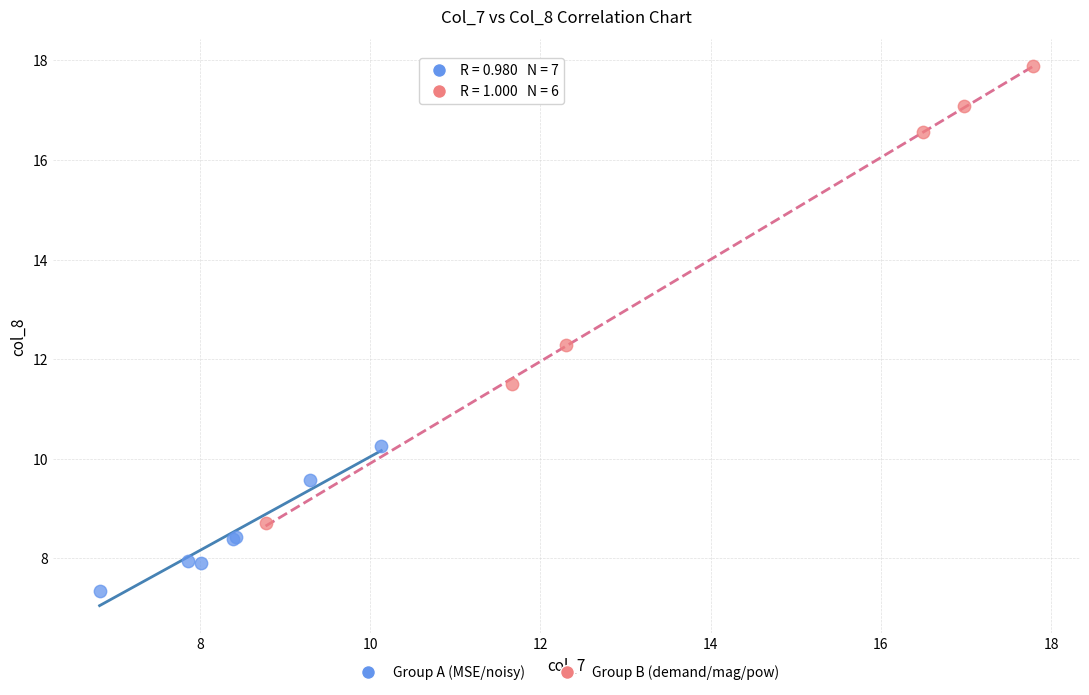

Which series reaches the minimum Y coordinate?

Group A (MSE/noisy)